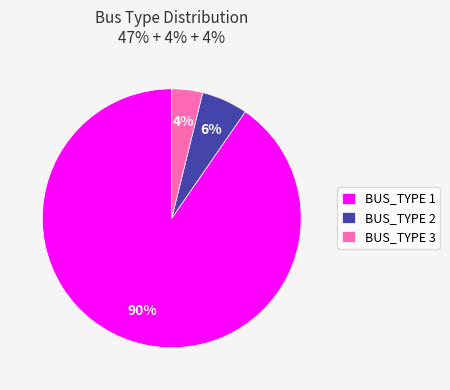

To the nearest percent, what is the average slice percentage?

33%